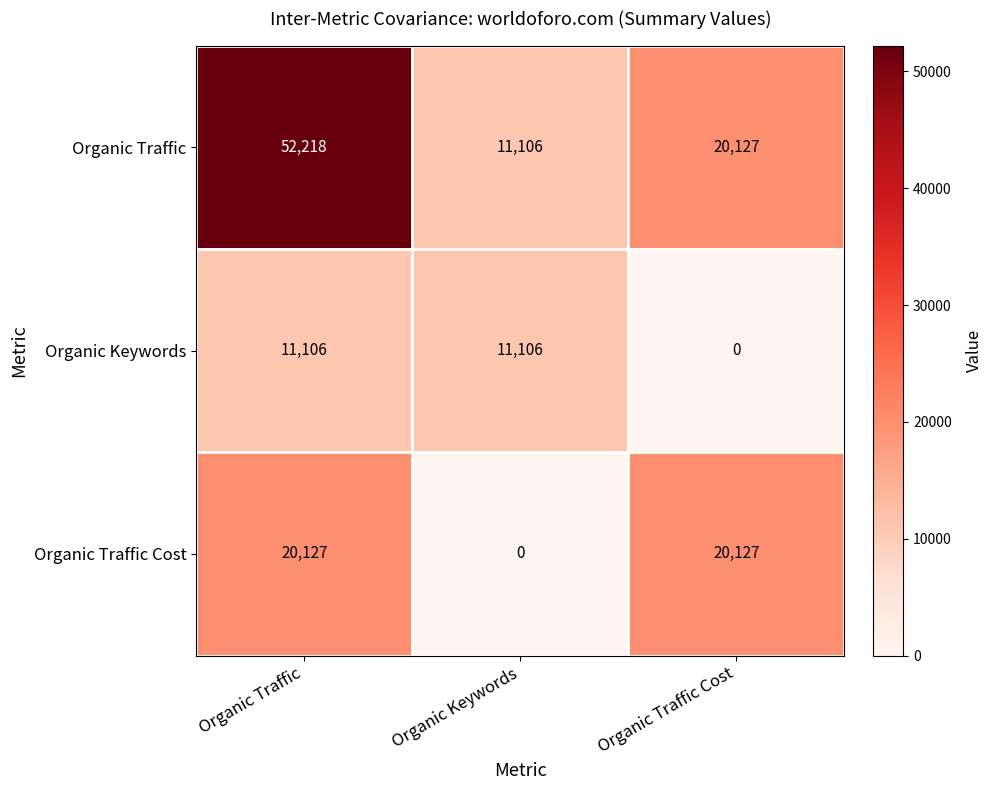

What is the average value of the Organic Keywords series?

7404